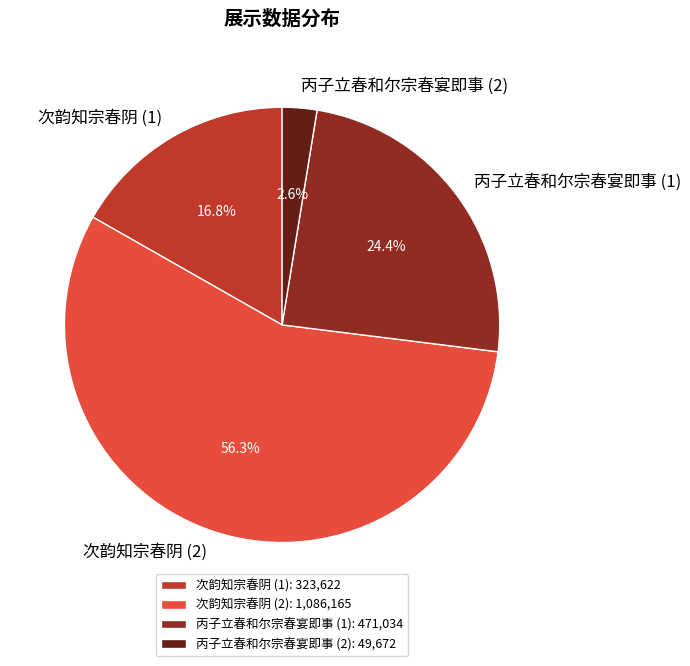

Do 丙子立春和尔宗春宴即事 (2): 49,672 and 丙子立春和尔宗春宴即事 (1): 471,034 together represent more than half of the pie?

No